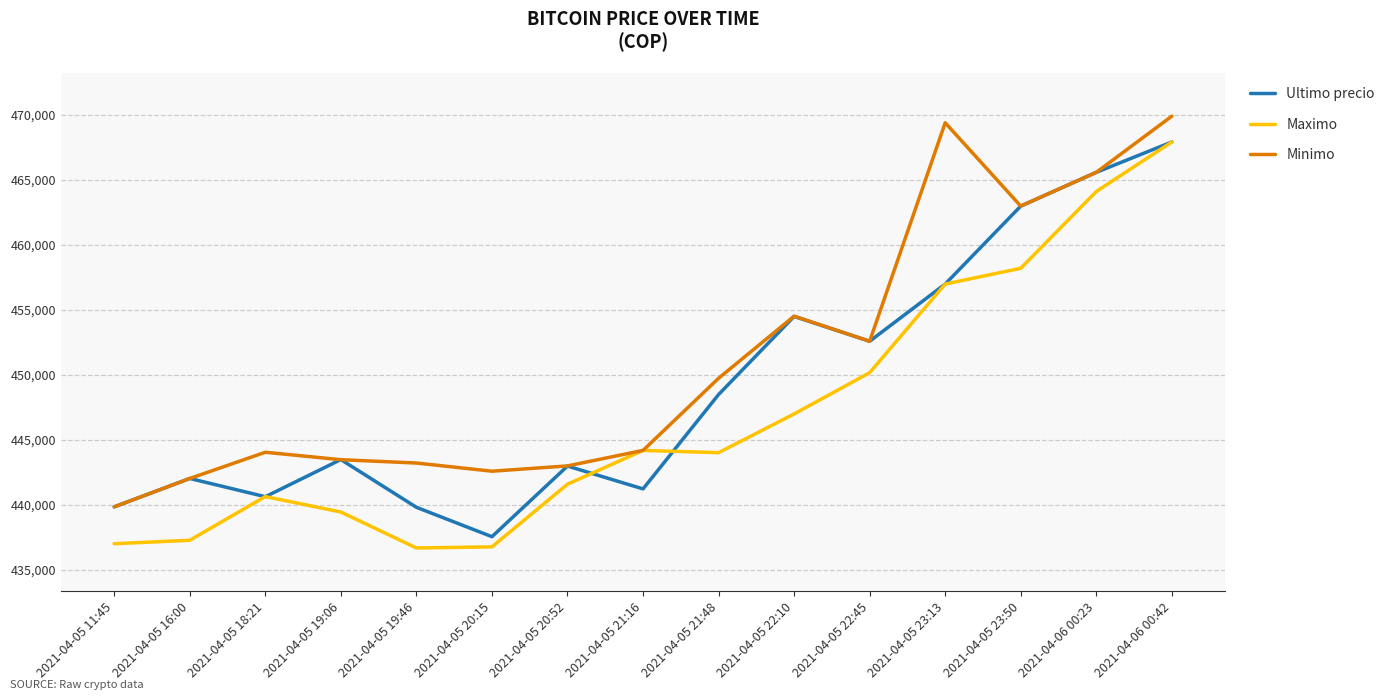

Which series has the largest total across all categories?

Minimo